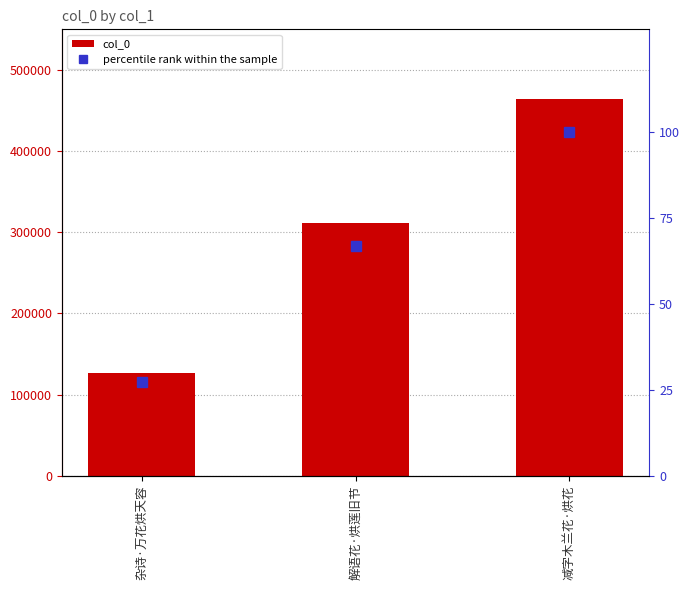

Which category has the lowest value in the percentile rank within the sample series?

杂诗·万花烘天容